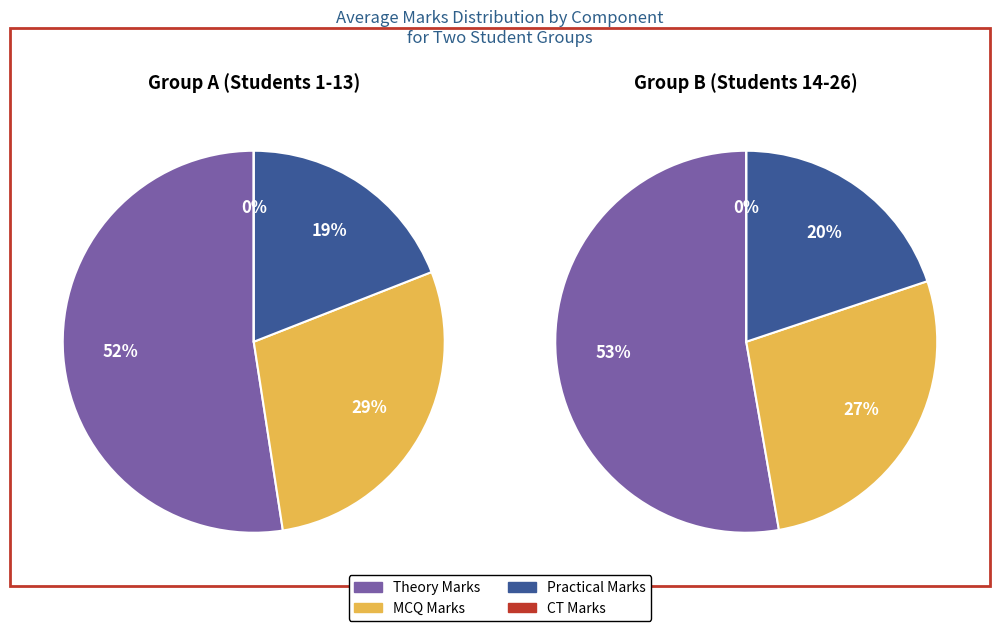

Does 17 account for over 50% of the chart?

No